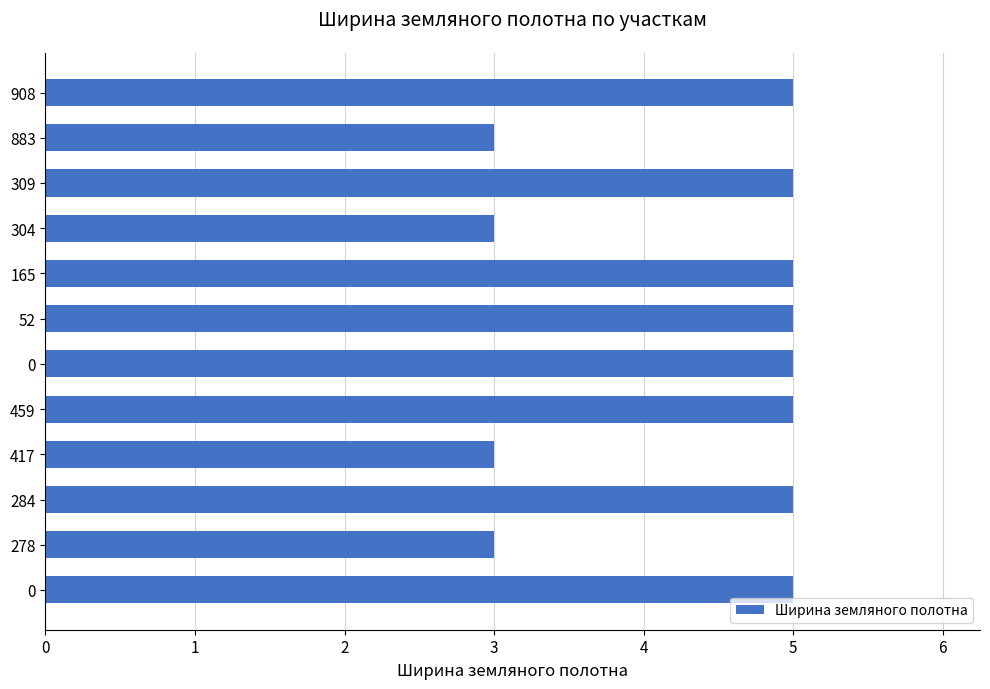

How many bars are there in total?

12